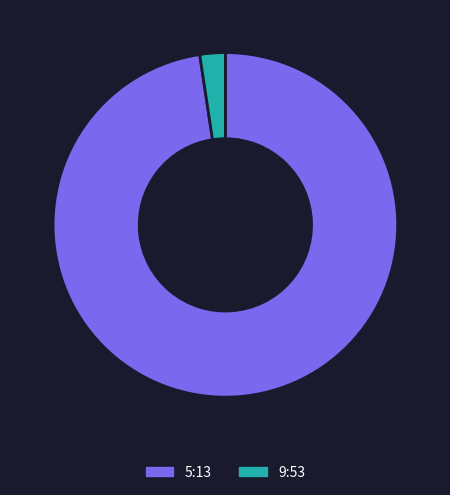

How many slices are in this pie chart?

2